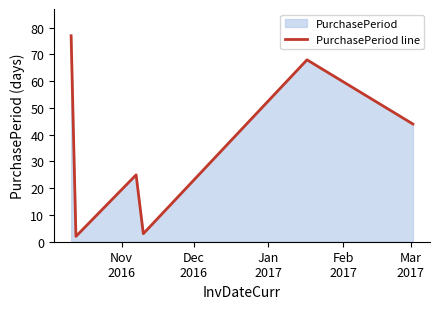

Reading left to right, list all the values displayed in this chart.

77	2	25	3	68	44